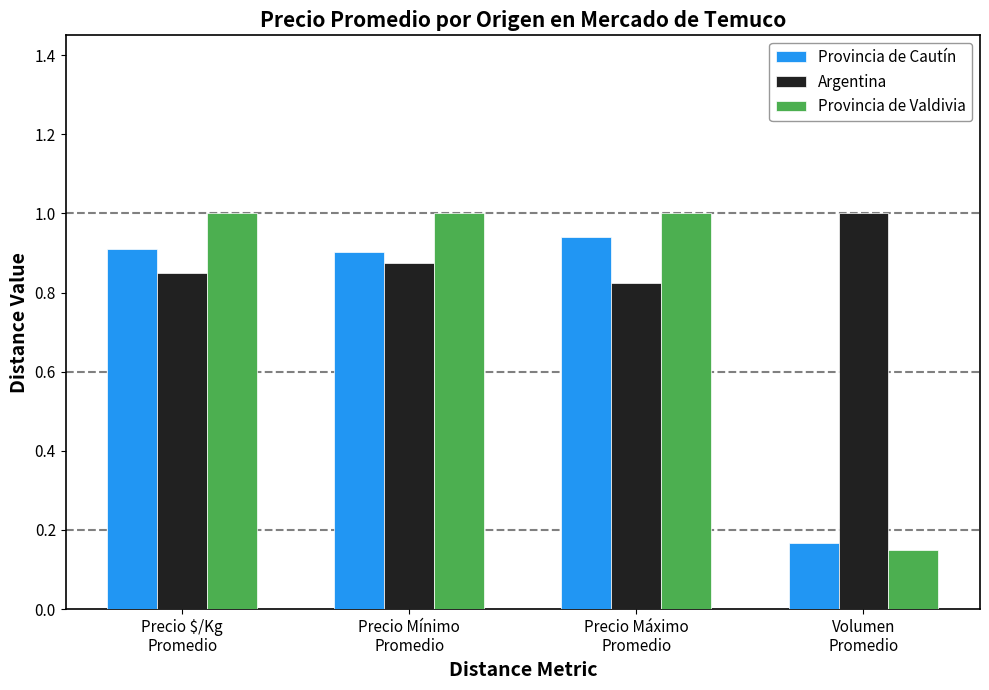

What is the maximum value for Provincia de Valdivia?

1.0